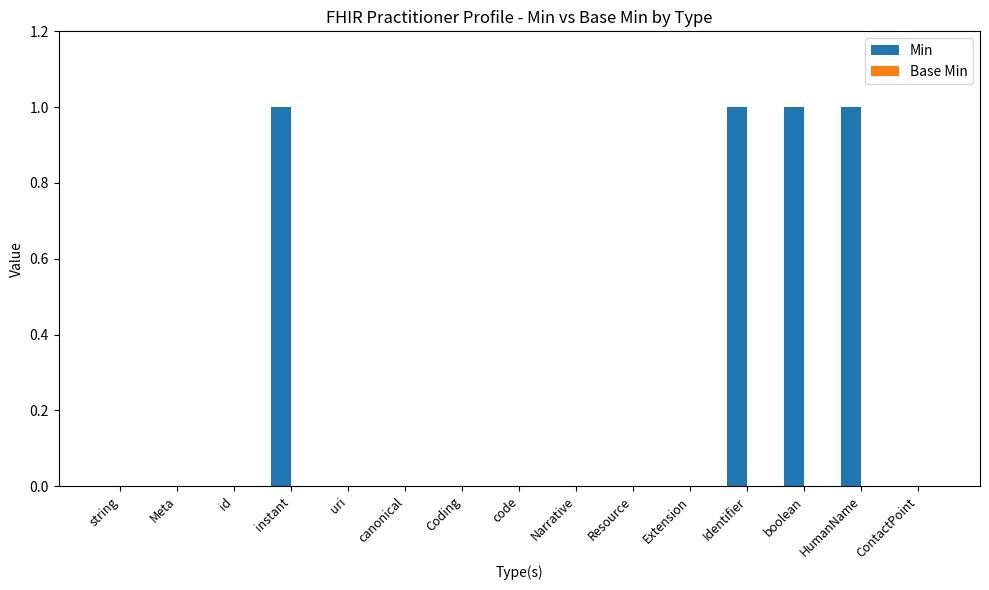

What is the sum of all values?

4